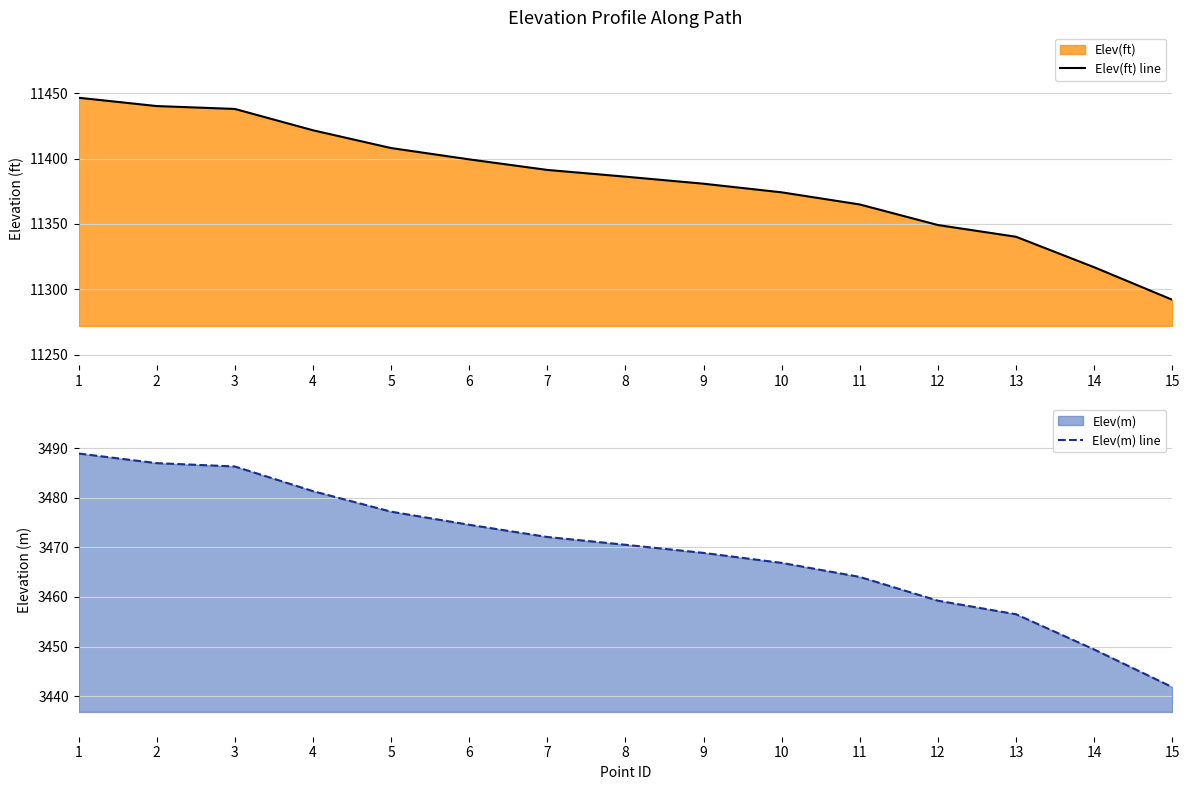

What is the difference between the highest and lowest values at 7?

7919.2